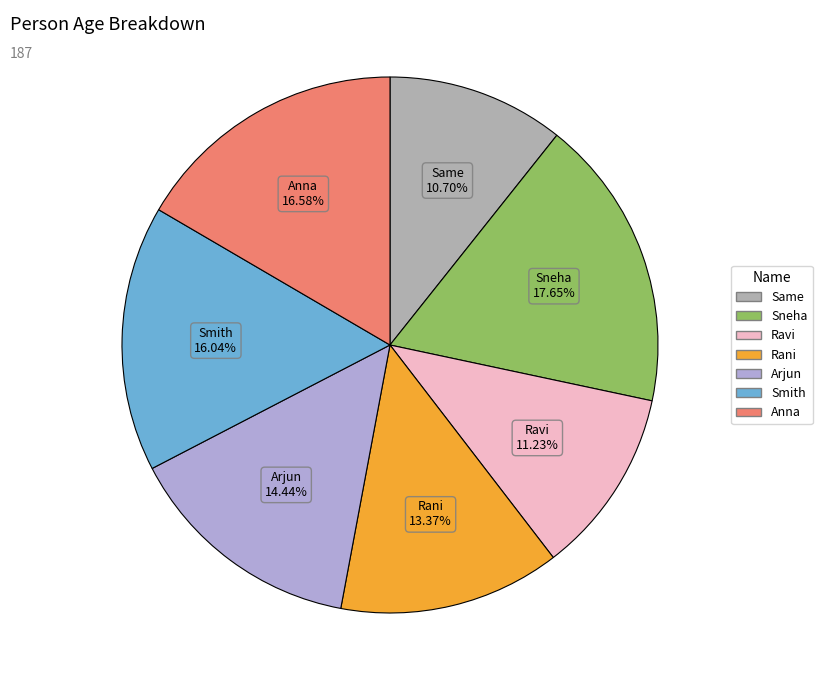

To the nearest percent, what portion does Rani represent?

13%